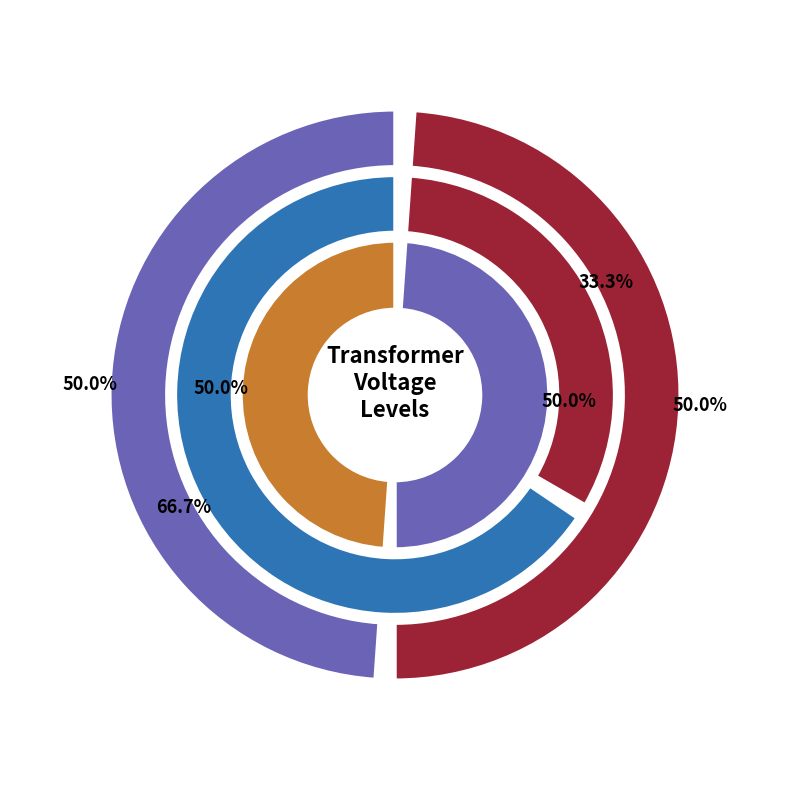

Is 63/25/38 MVA 110/20/10 kV the majority of the pie?

No